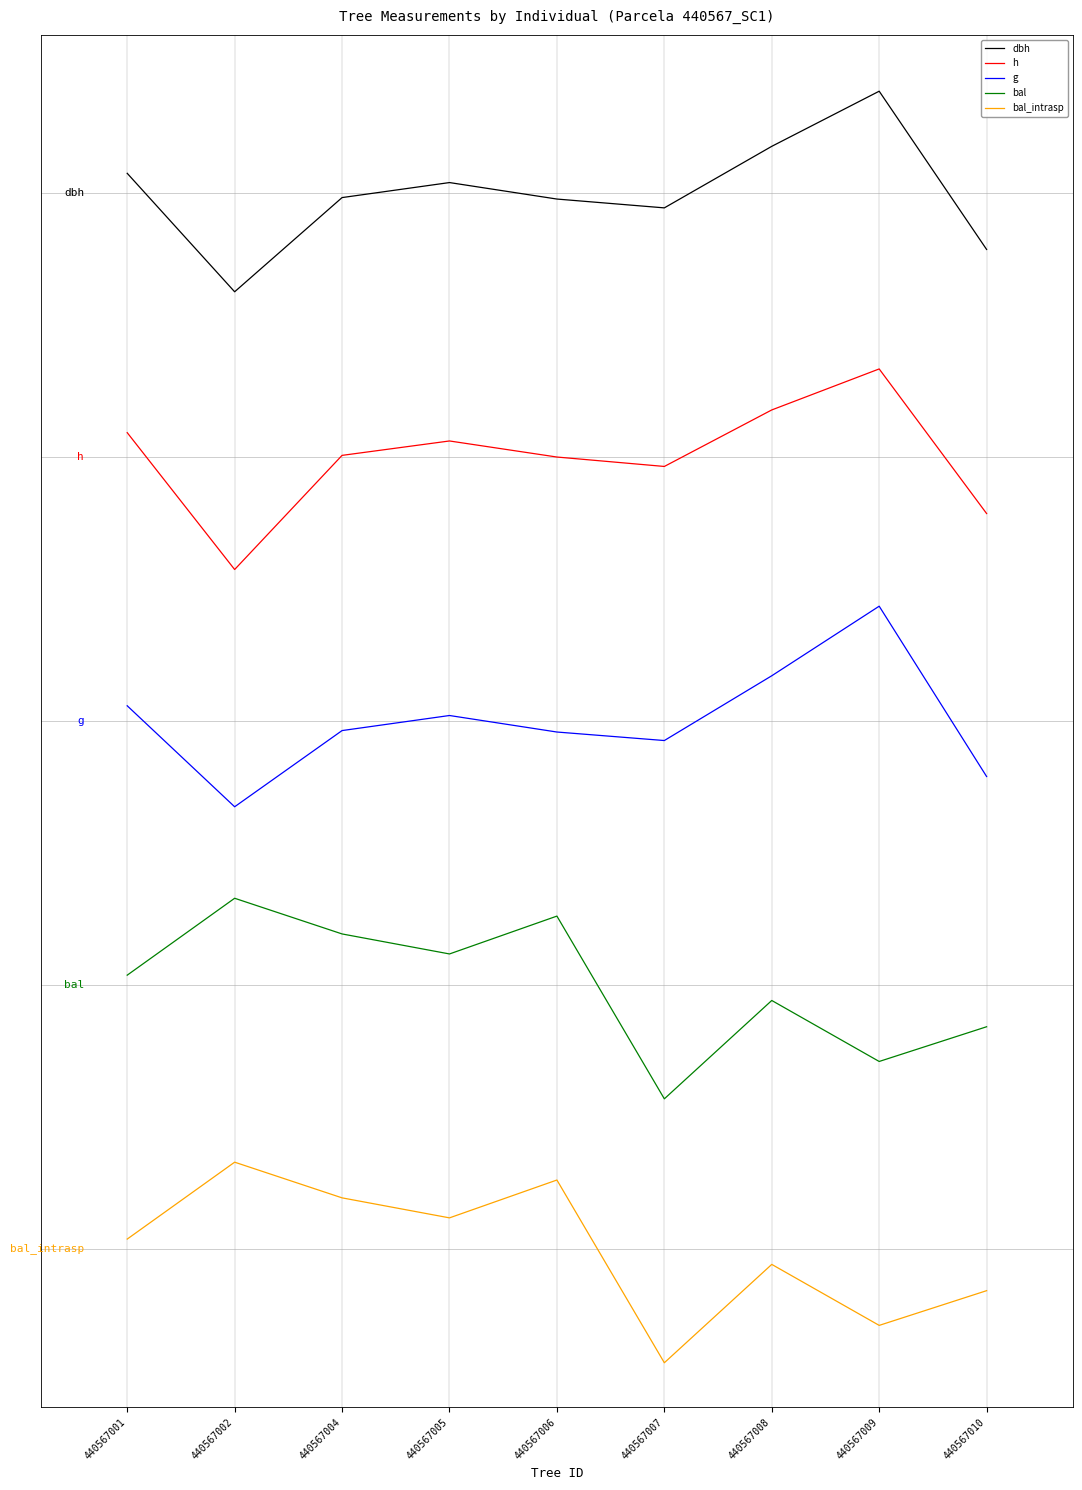

Does the chart have visible grid lines?

No